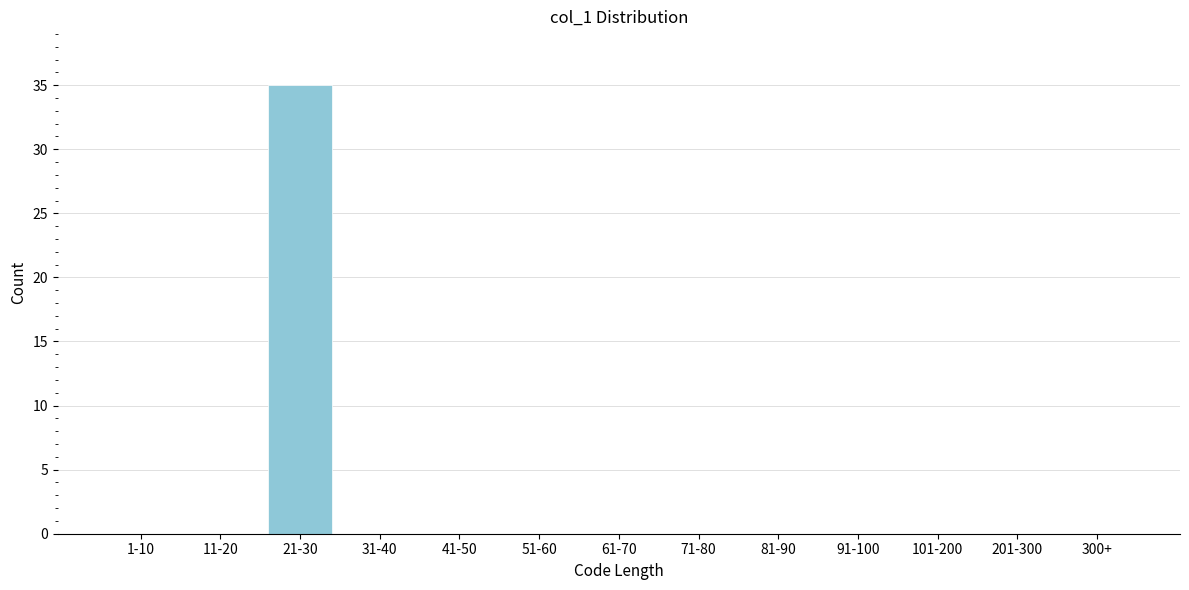

Reading left to right, what are all the values shown in this chart?

1-10=0	11-20=0	21-30=35	31-40=0	41-50=0	51-60=0	61-70=0	71-80=0	81-90=0	91-100=0	101-200=0	201-300=0	300+=0